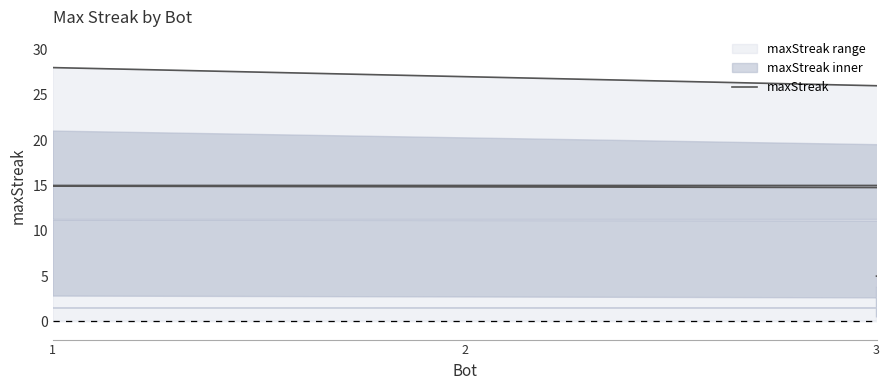

How many values are below 14?

7